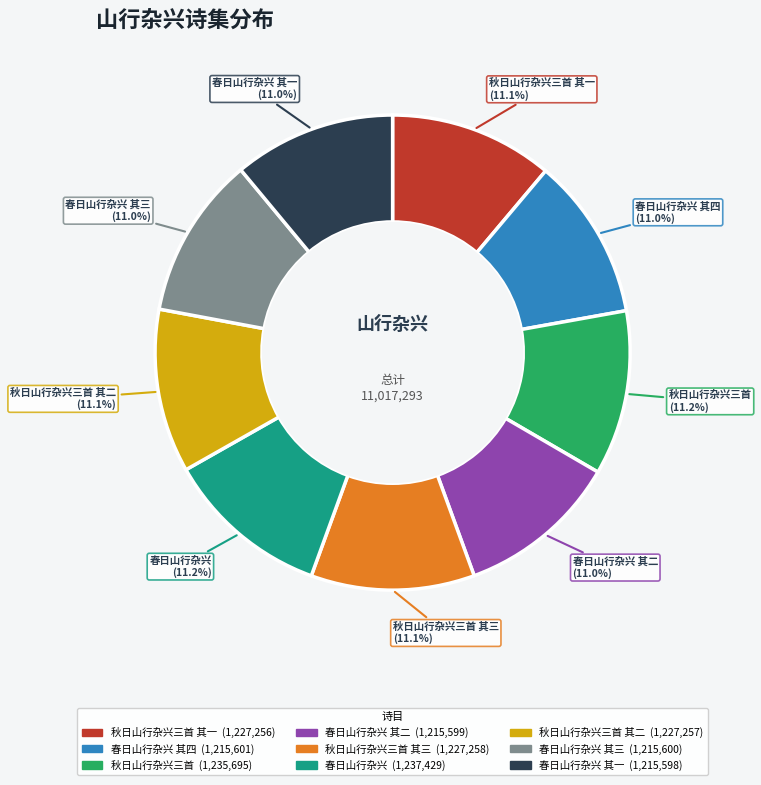

Is there any slice that represents more than half of the pie?

No